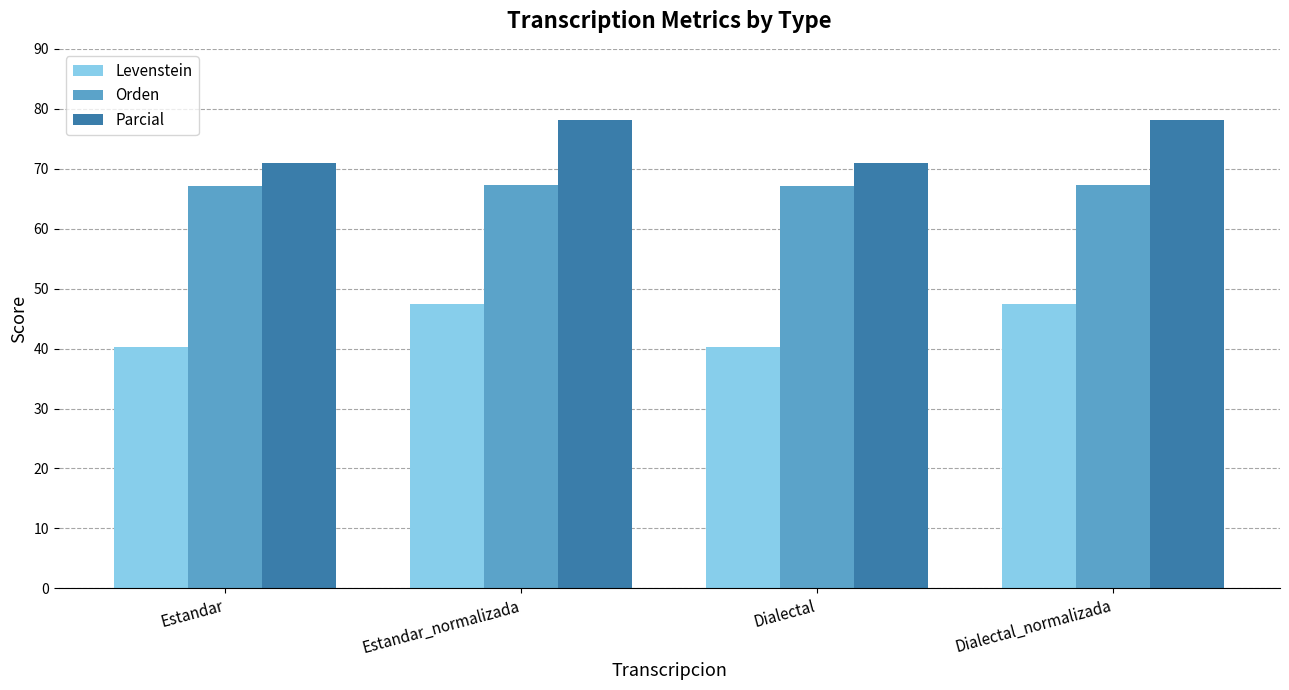

At Estandar, list the series in order from largest to smallest.

Parcial, Orden, Levenstein